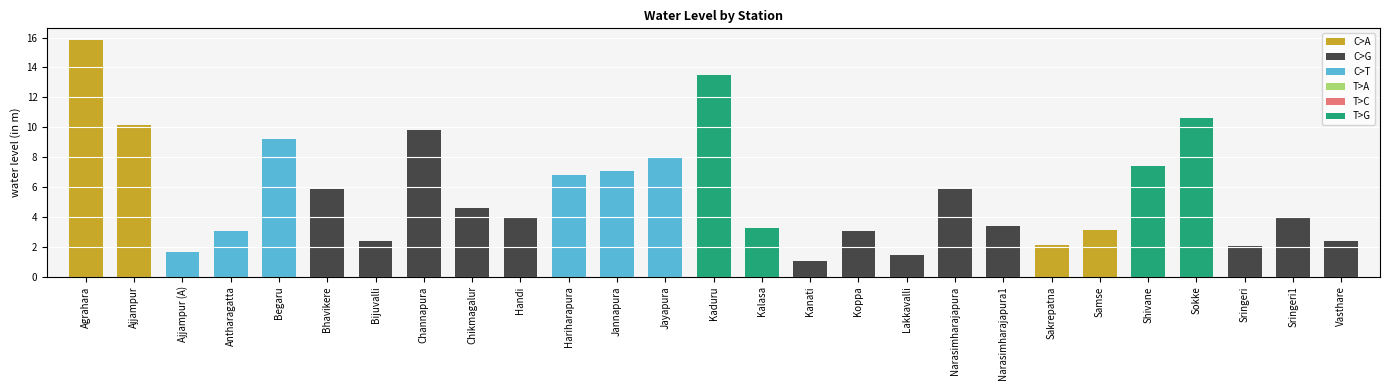

Approximately how many times larger is the value at Koppa compared to Ajjampur (A)?

1.9